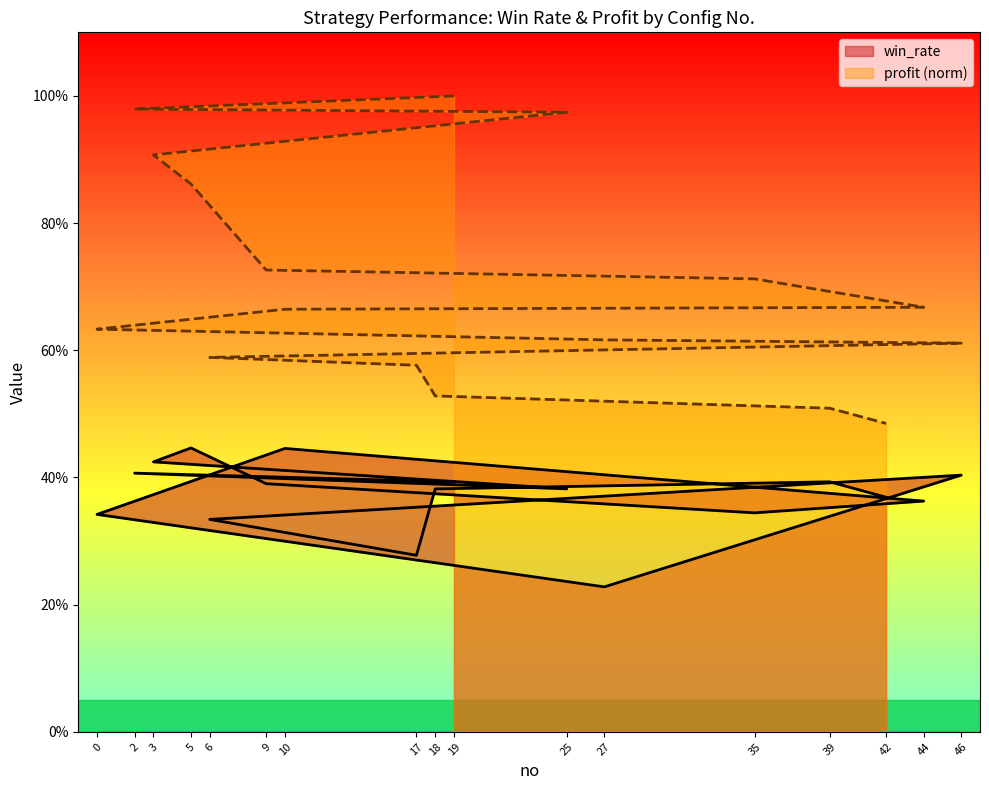

What is the lowest value of the profit series?

0.5